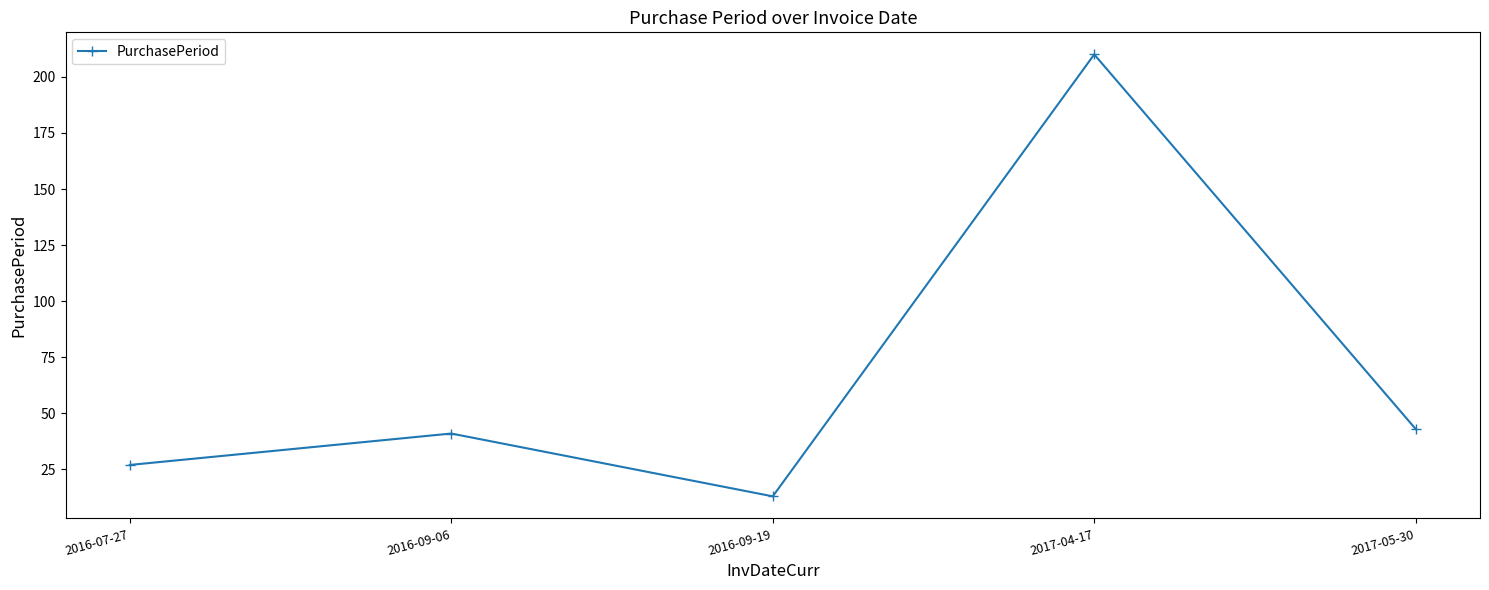

Rank the categories by value from lowest to highest.

2016-09-19, 2016-07-27, 2016-09-06, 2017-05-30, 2017-04-17